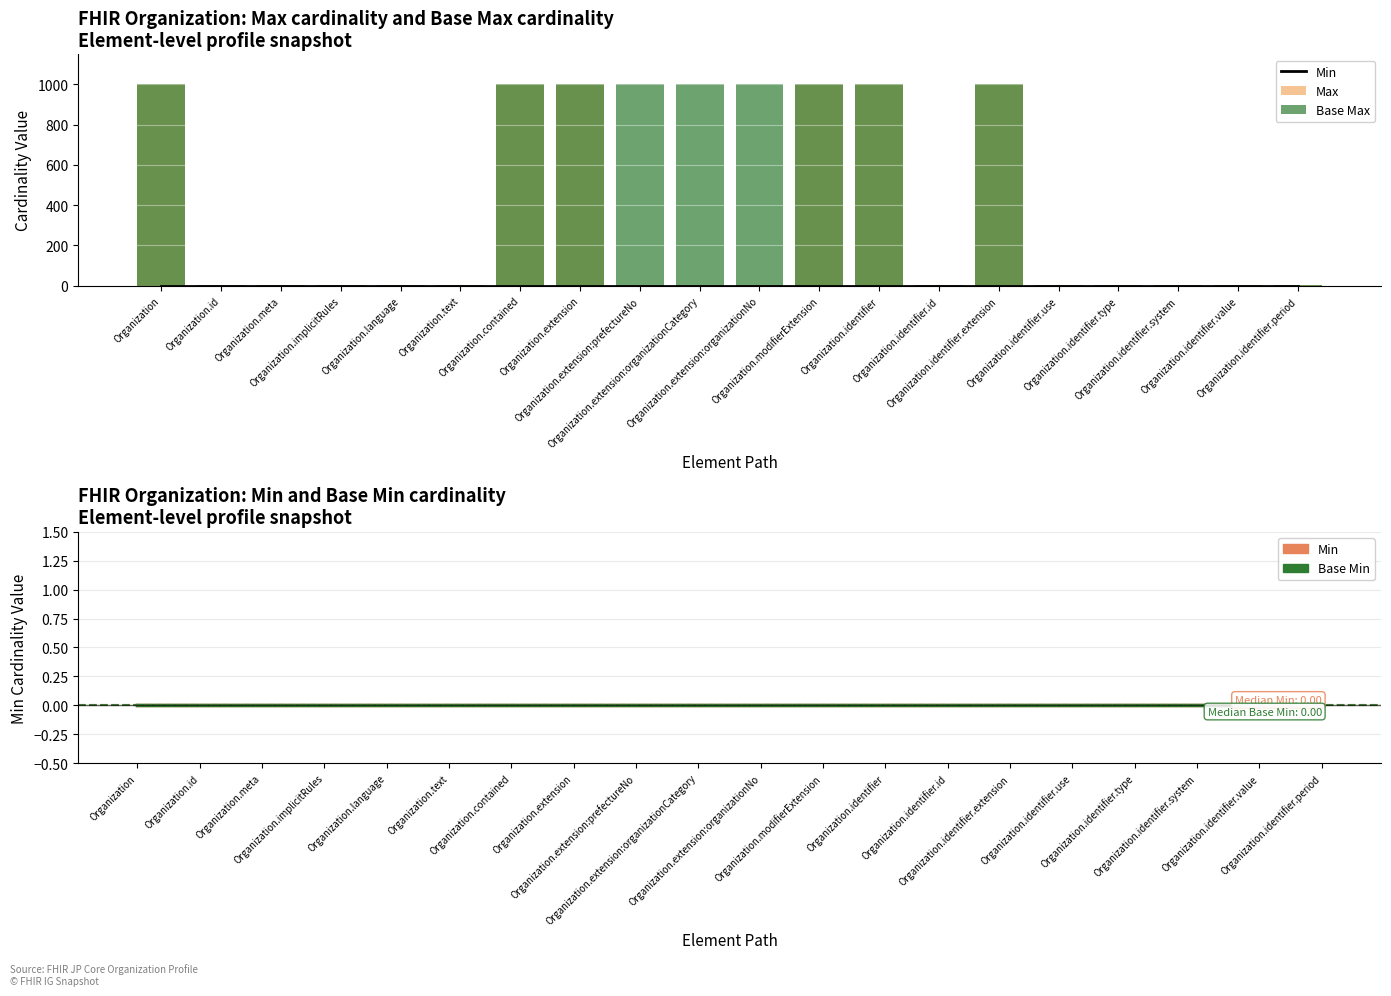

Which category has the lowest value across all series?

Organization